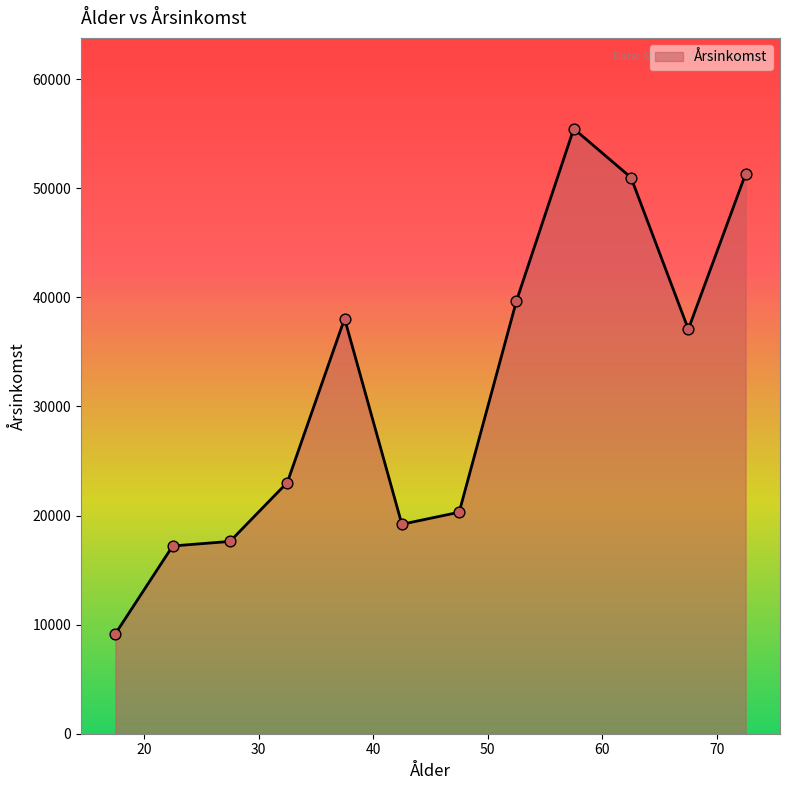

What is the difference between the maximum and minimum values?

46291.3